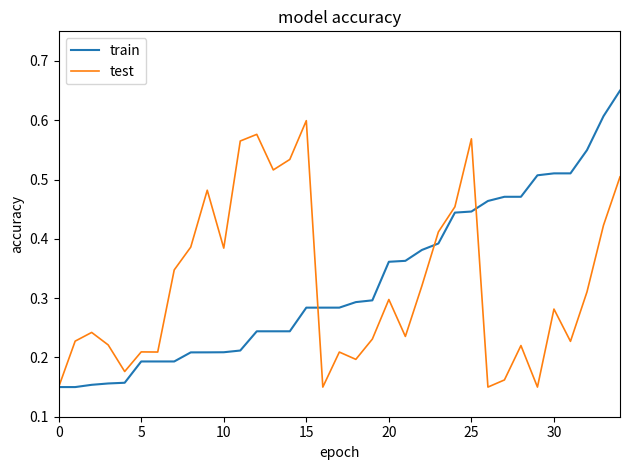

Rank the series by their maximum value, from lowest to highest.

test, train